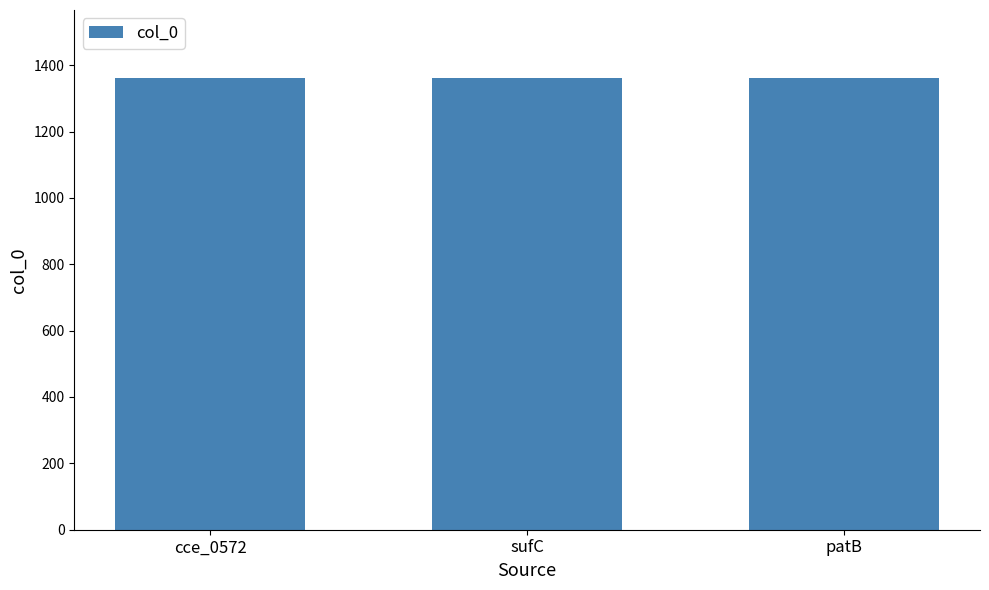

What is the average value?

1361